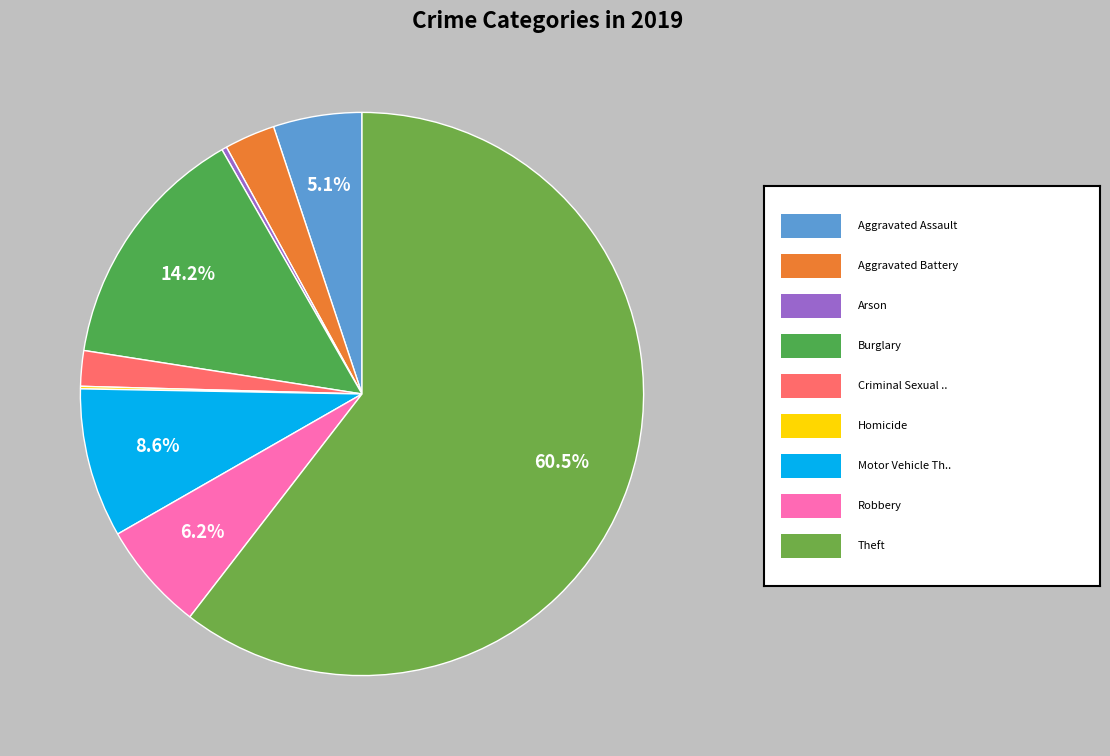

Count the number of slices in the pie.

9